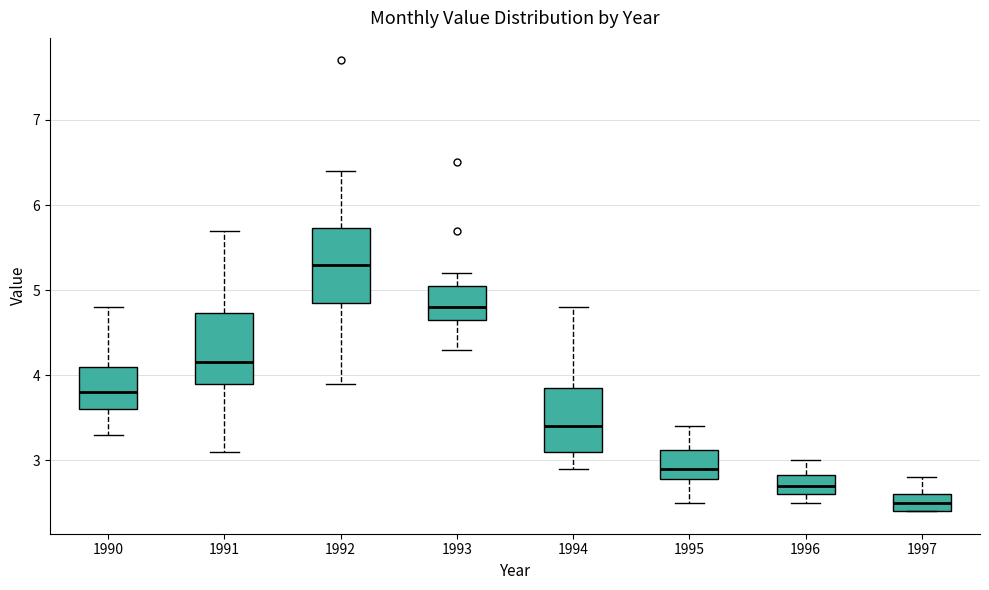

Which box's median line is the lowest?

1997